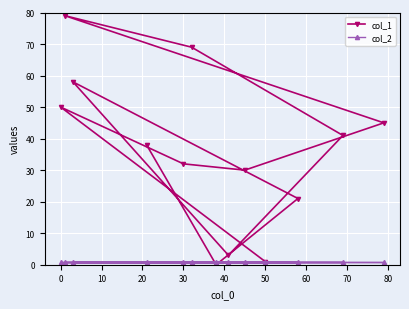

True or false: col_2 has more than 1 points higher than both neighbors.

False